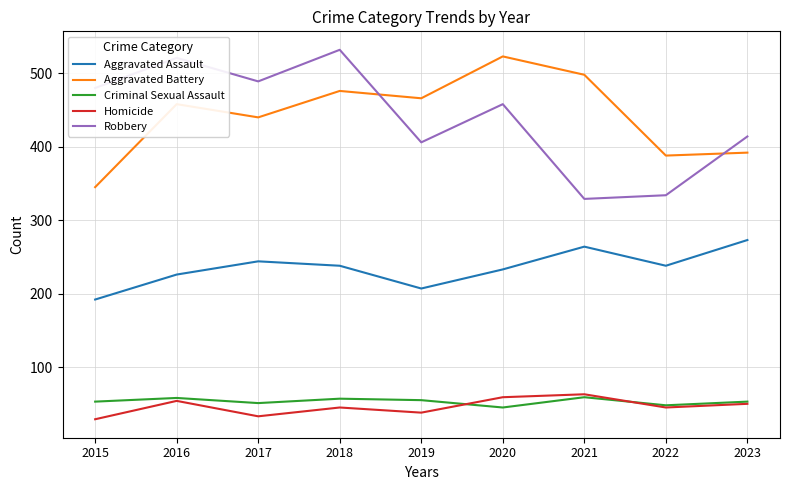

What value does the Homicide series have at 2017?

33